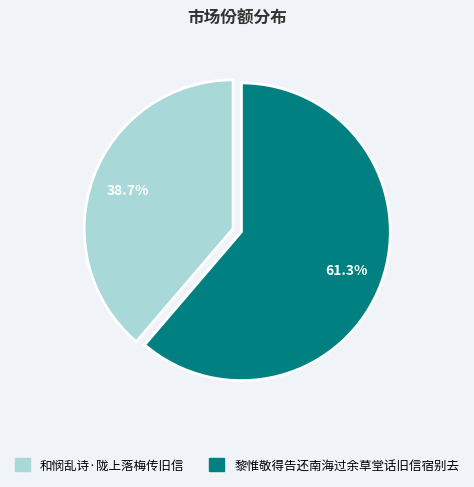

To the nearest percent, what portion does 黎惟敬得告还南海过余草堂话旧信宿别去 represent?

61%